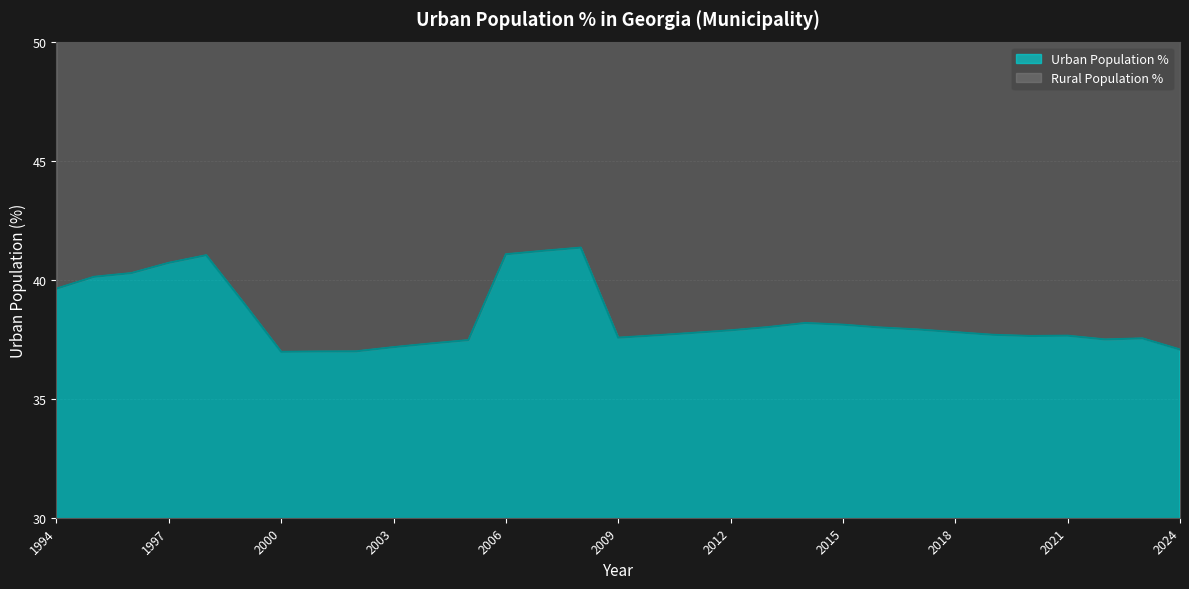

At which category does the data reach its first local valley?

2000